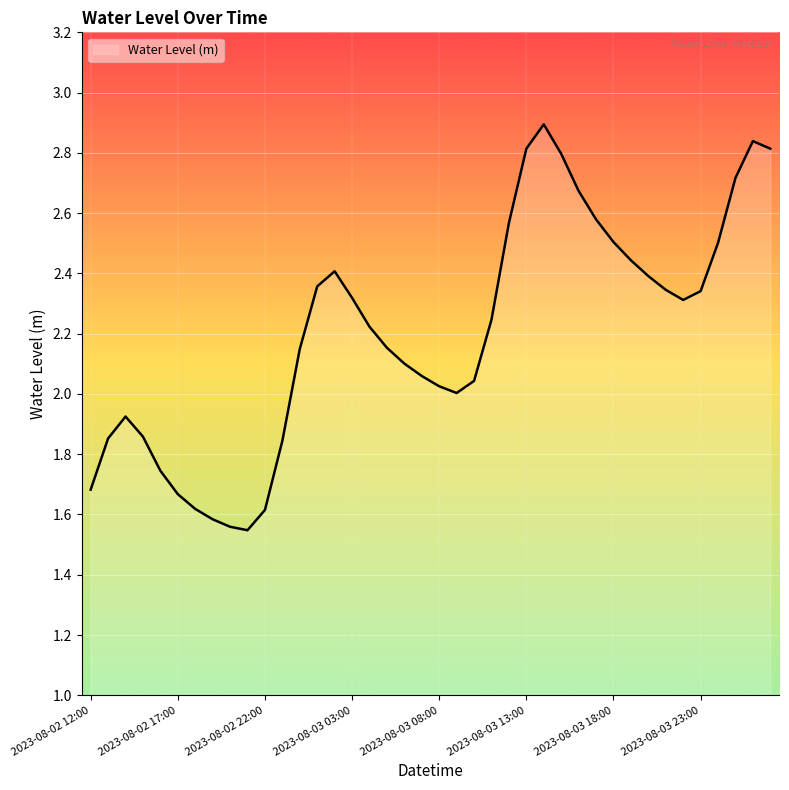

What is the greatest value displayed?

2.9